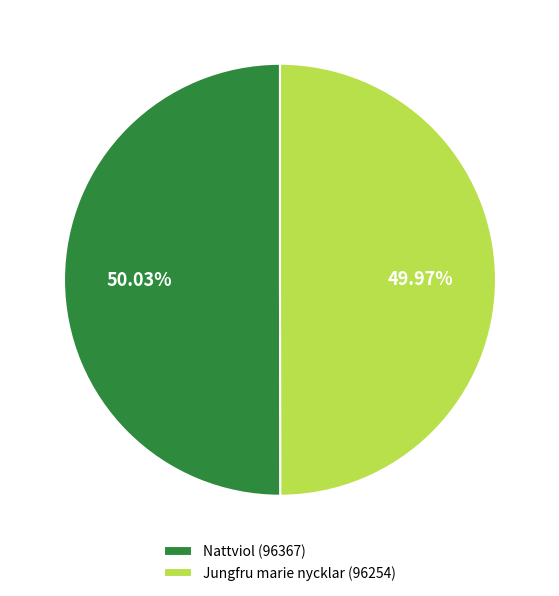

Approximately how many times larger is the value at Nattviol (96367) compared to Jungfru marie nycklar (96254)?

1.0